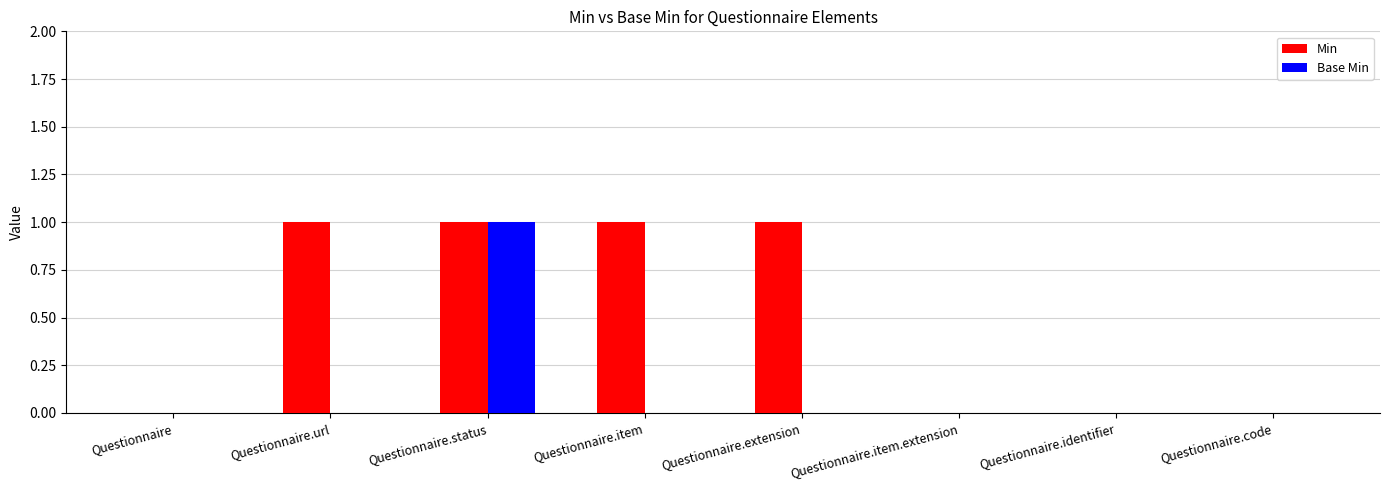

How many series are shown in this chart?

2